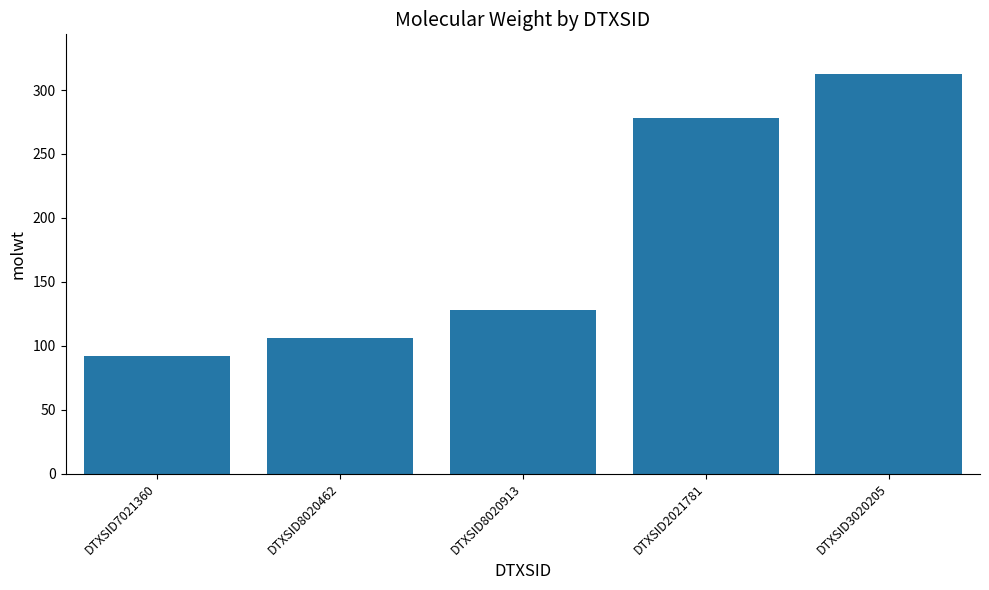

Are the bars horizontal?

No